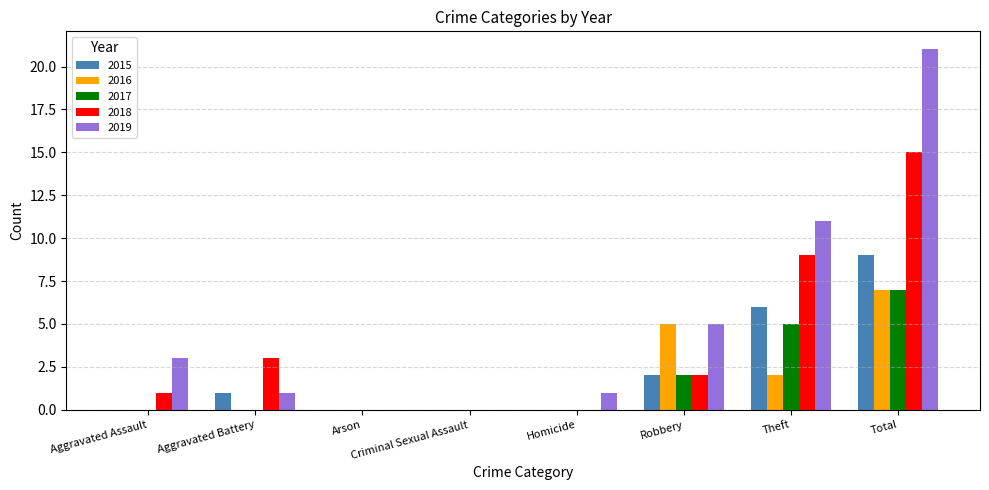

At which category is the sum across all series the highest?

Total